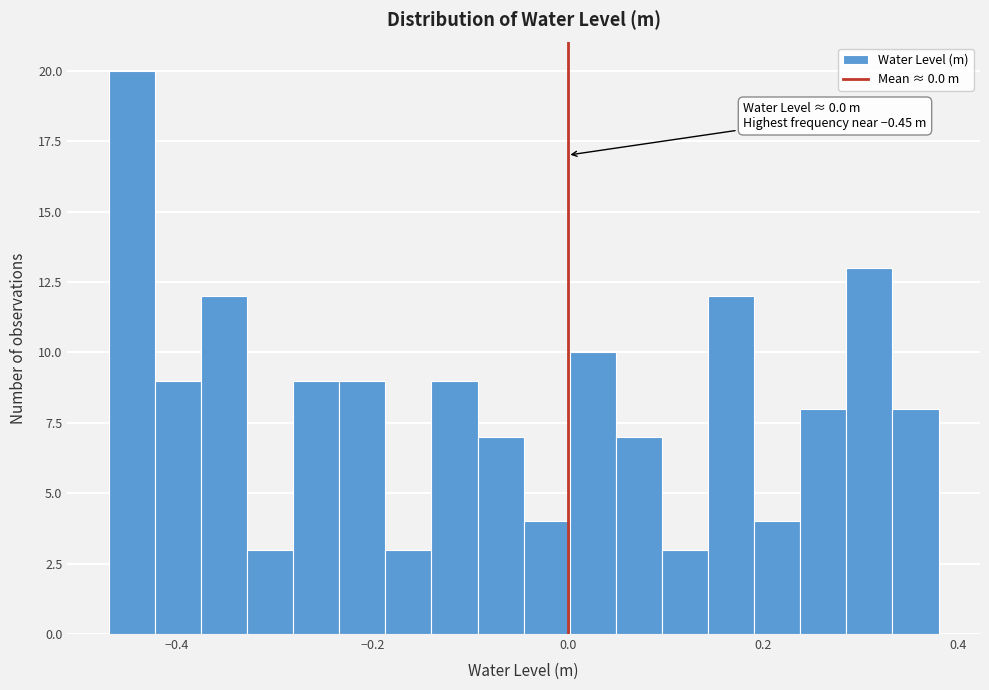

Around what value on the x-axis is the tallest bar? Give the approximate position of its centre, as read against the axis.

-0.44